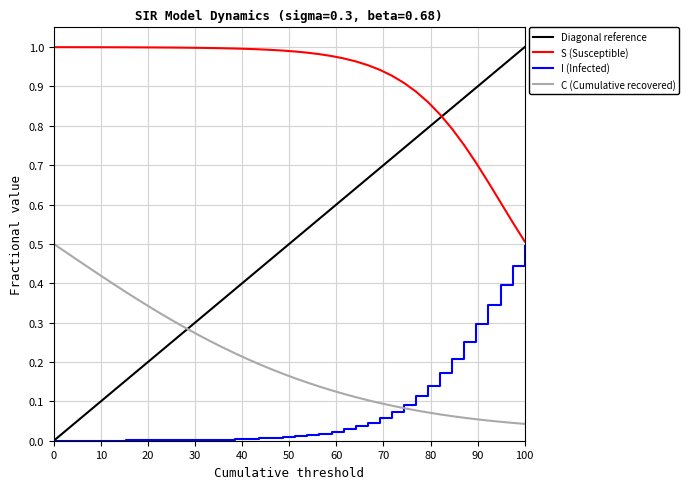

True or false: C (Cumulative recovered) and S (Susceptible) intersect in this chart.

False